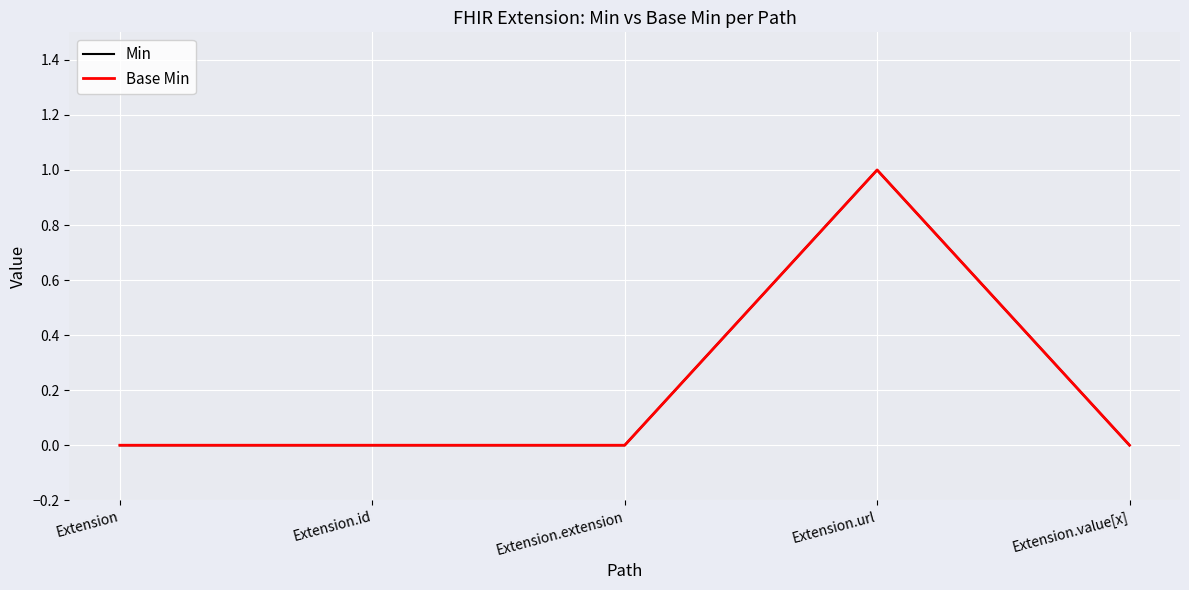

Does the chart display data point markers on the line(s)?

No